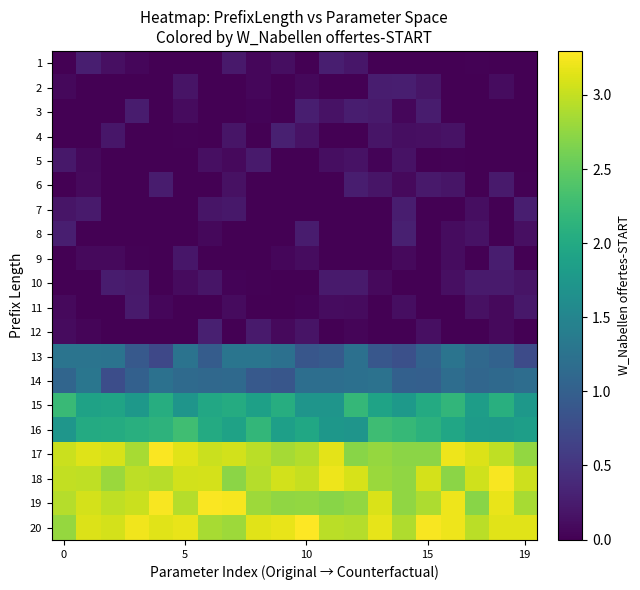

How many categories are shown in the chart?

20